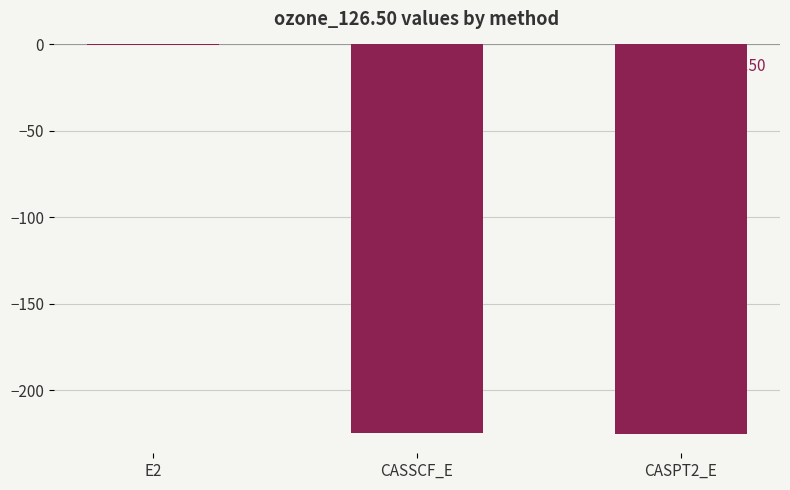

True or false: the data shows -0.5 at E2.

True